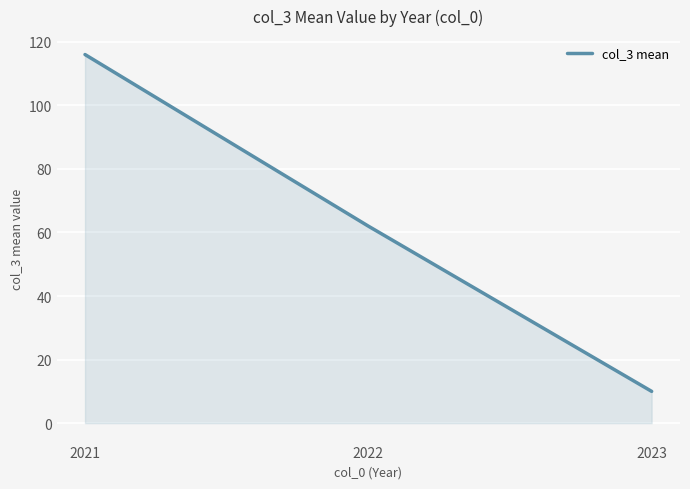

List the labels in order of value, smallest first.

2023, 2022, 2021